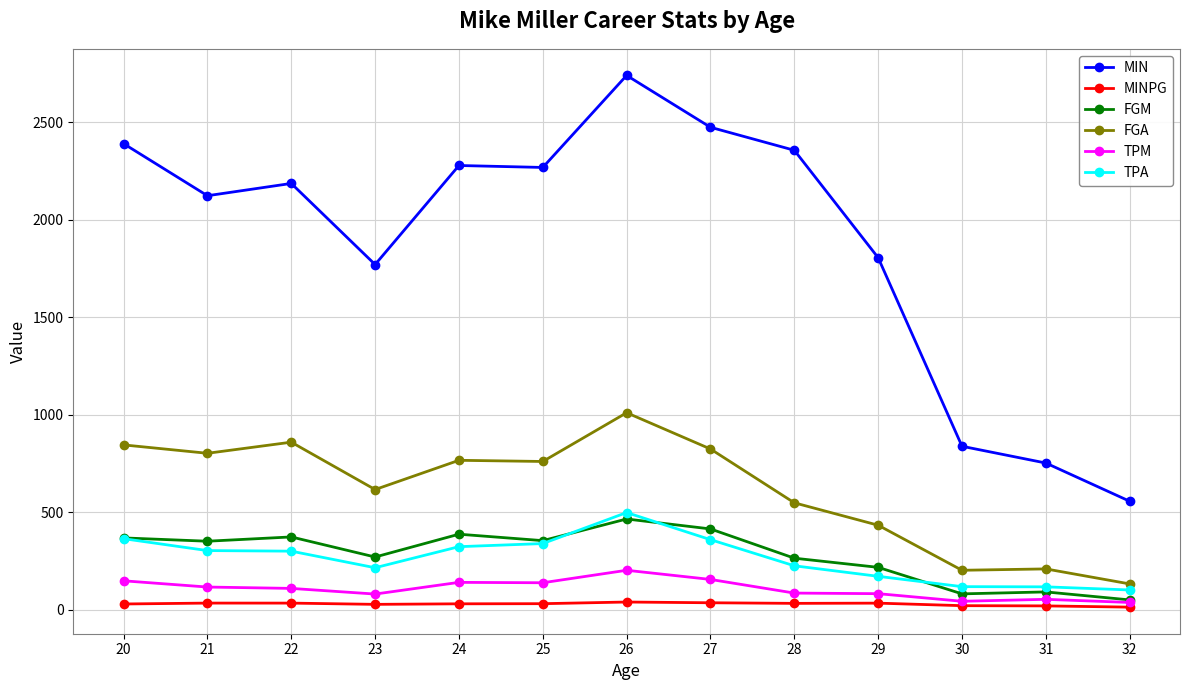

The value of TPM at 21 is 116.0. True or false?

True